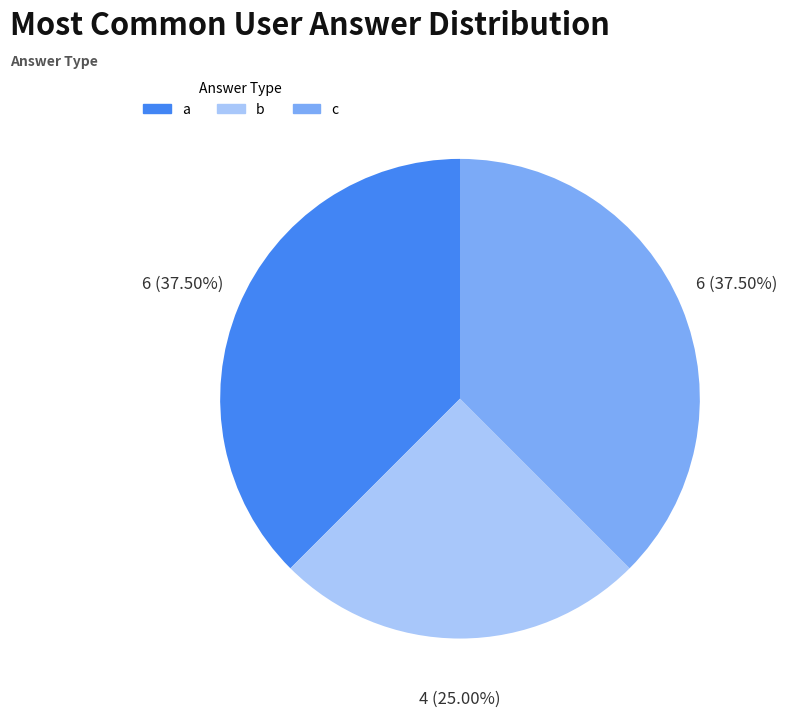

Is there a majority slice in this chart?

No